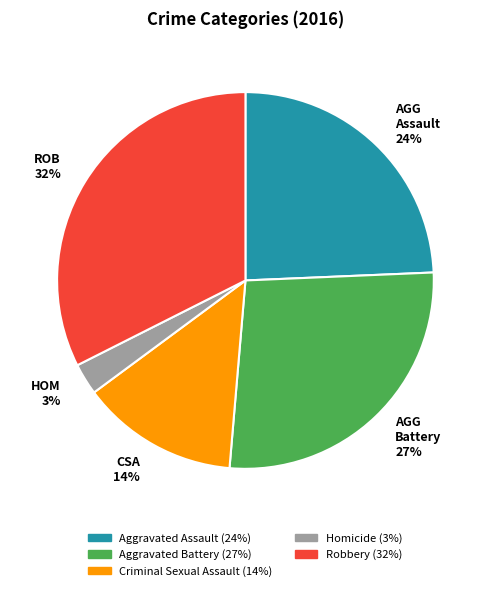

Between AGG Assault 24% and HOM 3%, which is larger?

AGG Assault 24%